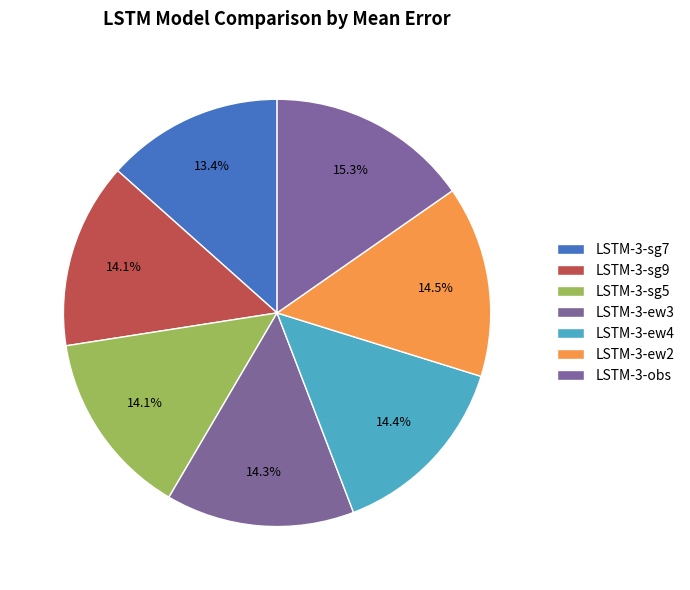

What percentage is the LSTM-3-sg7 slice, to the nearest percent?

13%